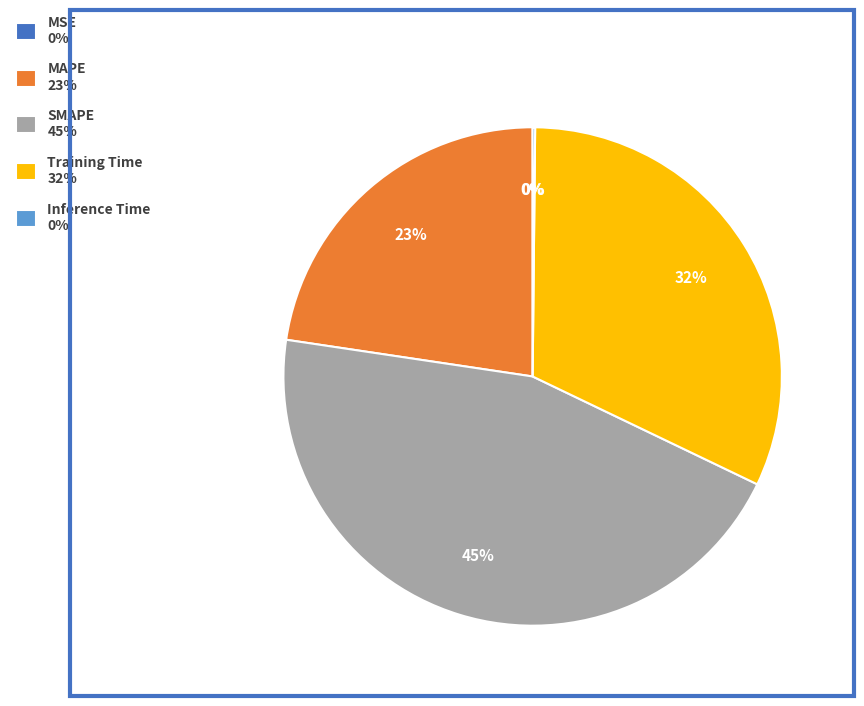

To the nearest percent, what is the average slice percentage?

20%